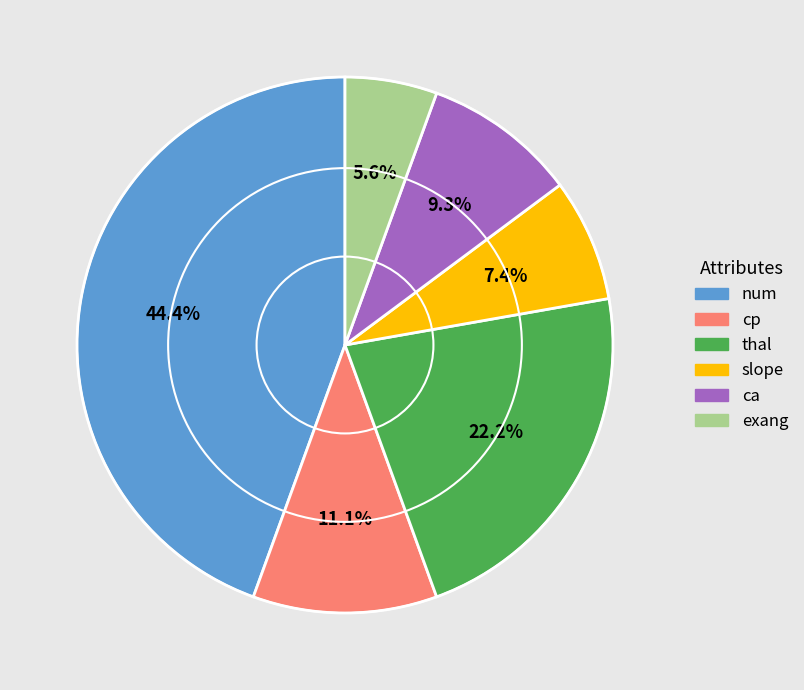

Count the number of slices in the pie.

6